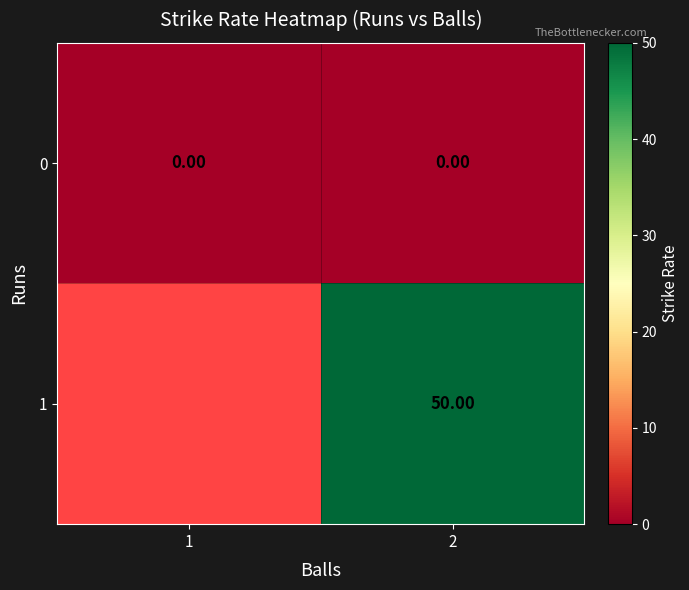

At 2, list the series in order from smallest to largest.

0, 1